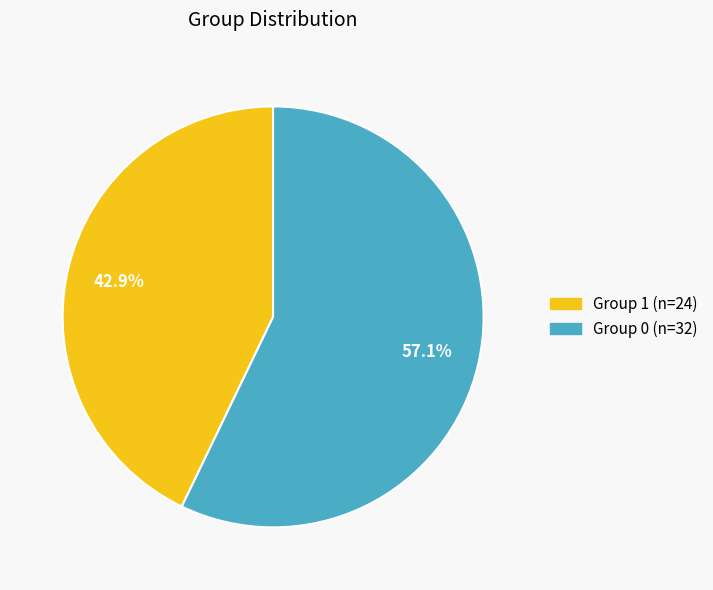

To the nearest percent, what portion does Group 0 represent?

57%